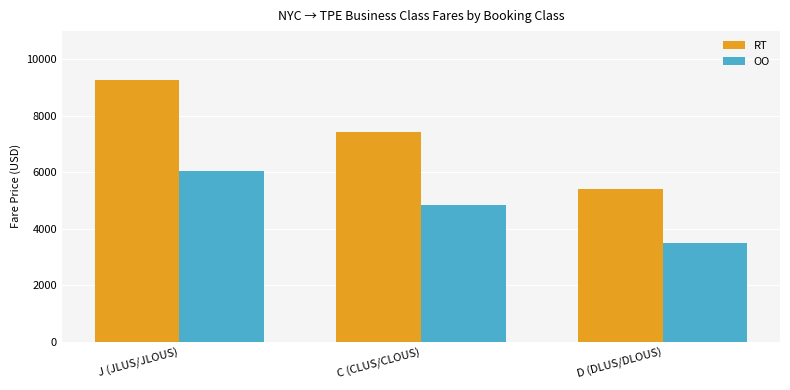

What is the label of the 3rd bar from the left?

D (DLUS/DLOUS)